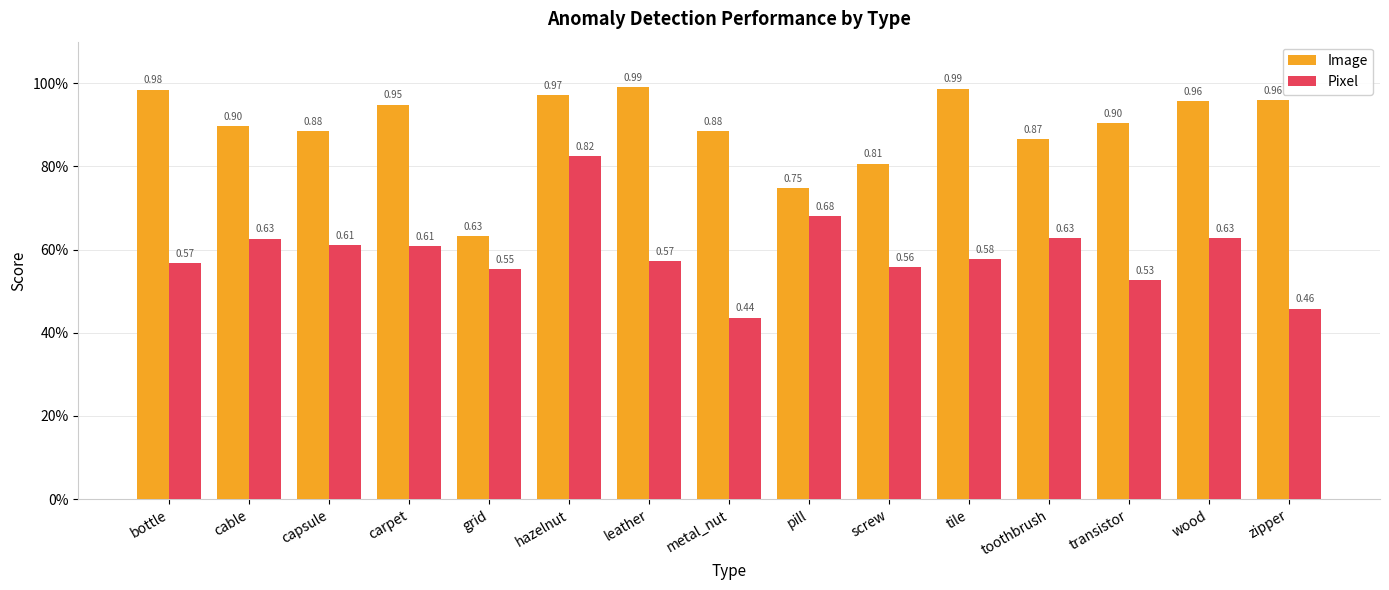

What is the label of the 11th bar from the left?

tile